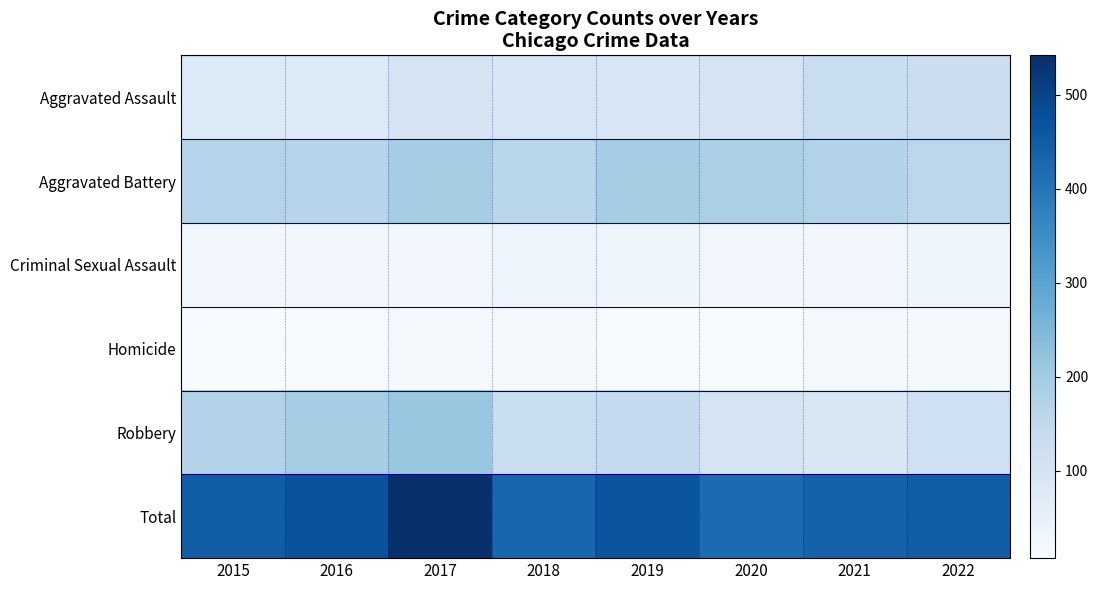

At which category is the sum across all series the highest?

2017